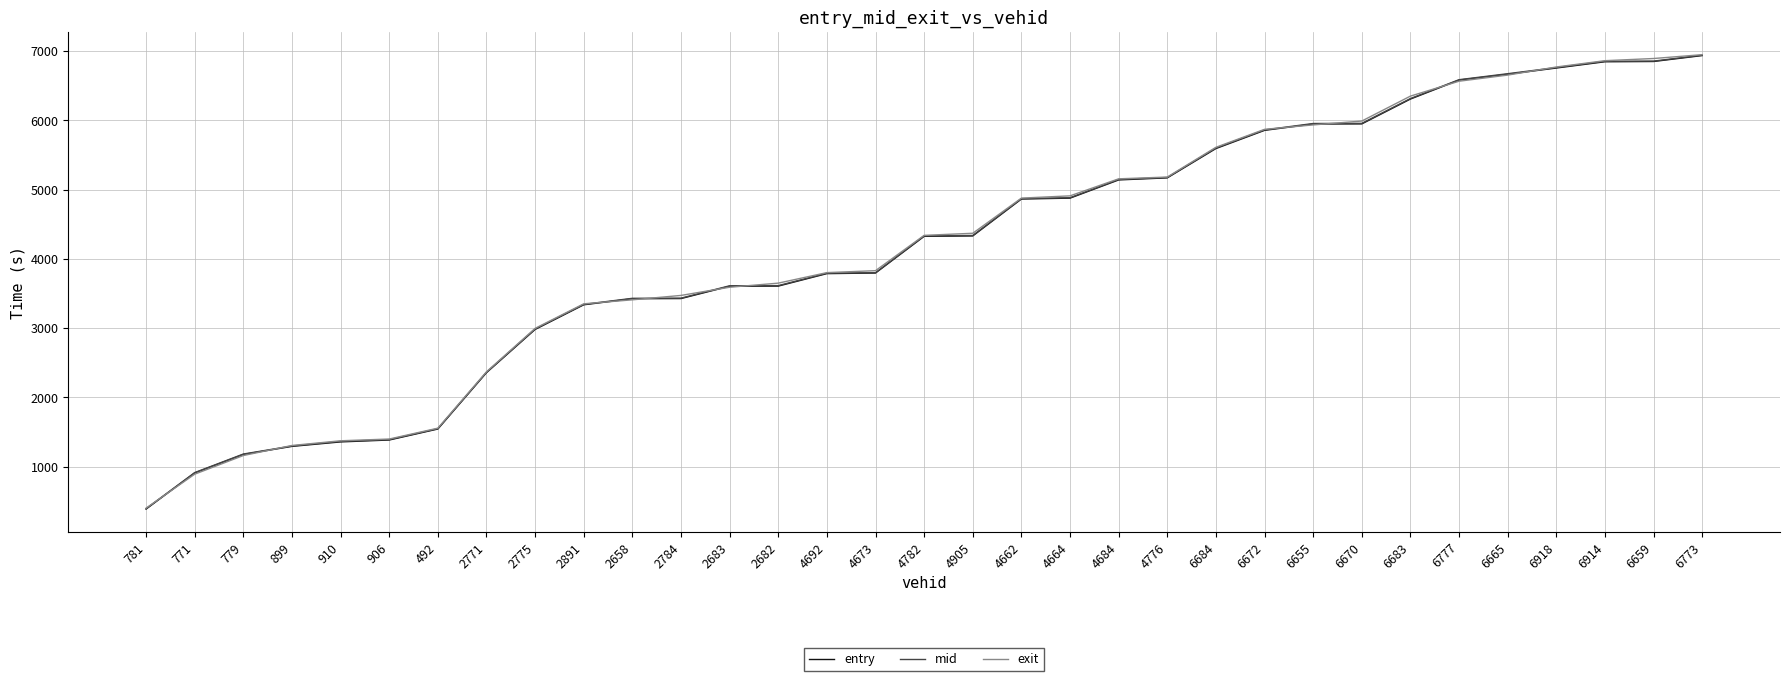

Does the chart have visible grid lines?

Yes